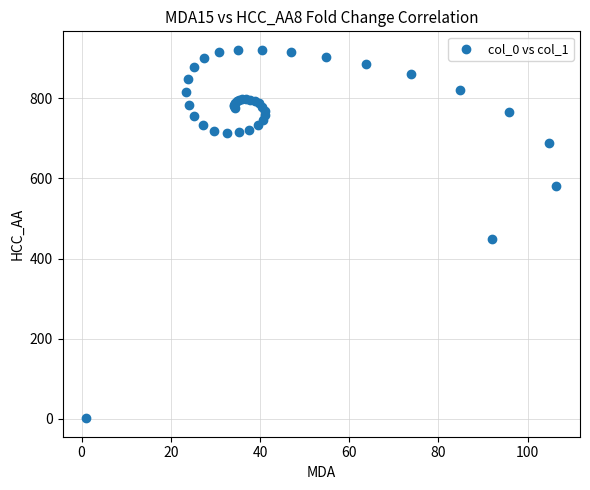

What Y value in the scatter plot is closest to 461?

447.7